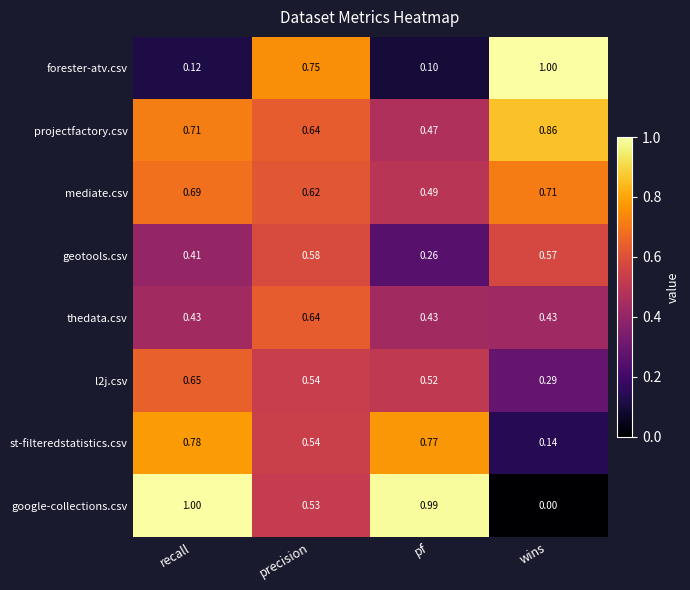

What is the spread (max minus min) of values at wins?

1.0